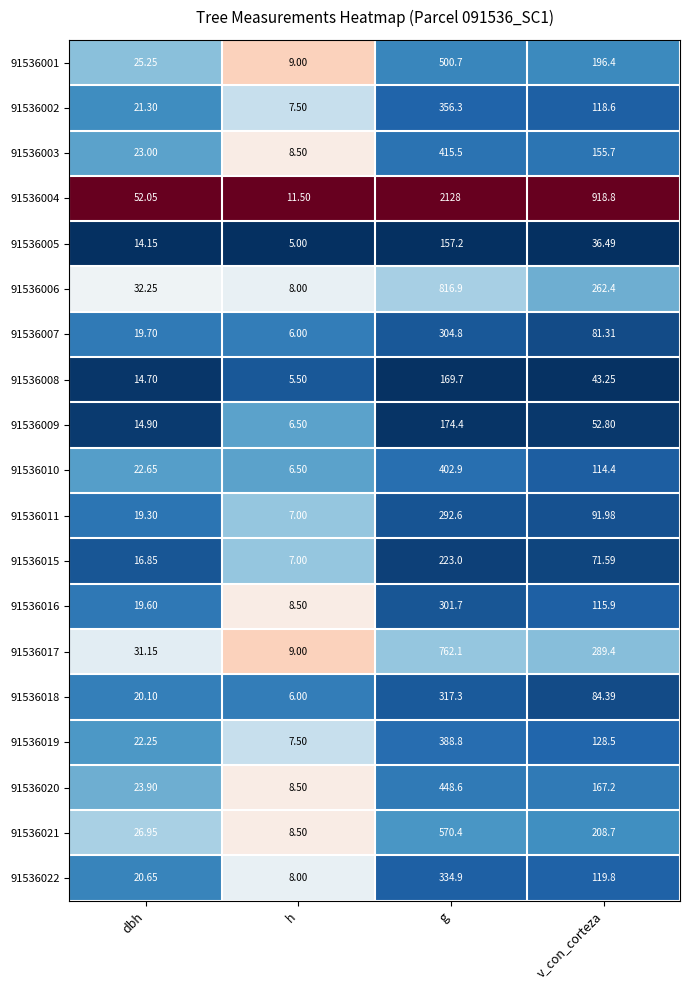

Rank the categories by 91536017 value from highest to lowest.

g, v_con_corteza, dbh, h